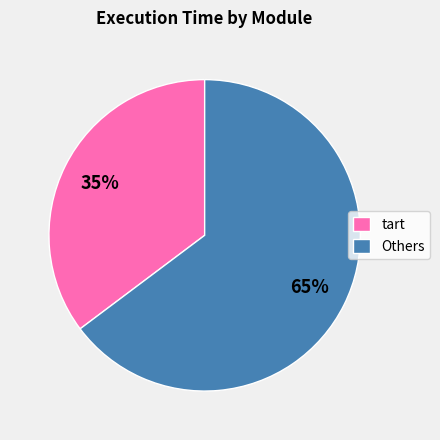

Combined, do Others and tart account for over 50%?

Yes